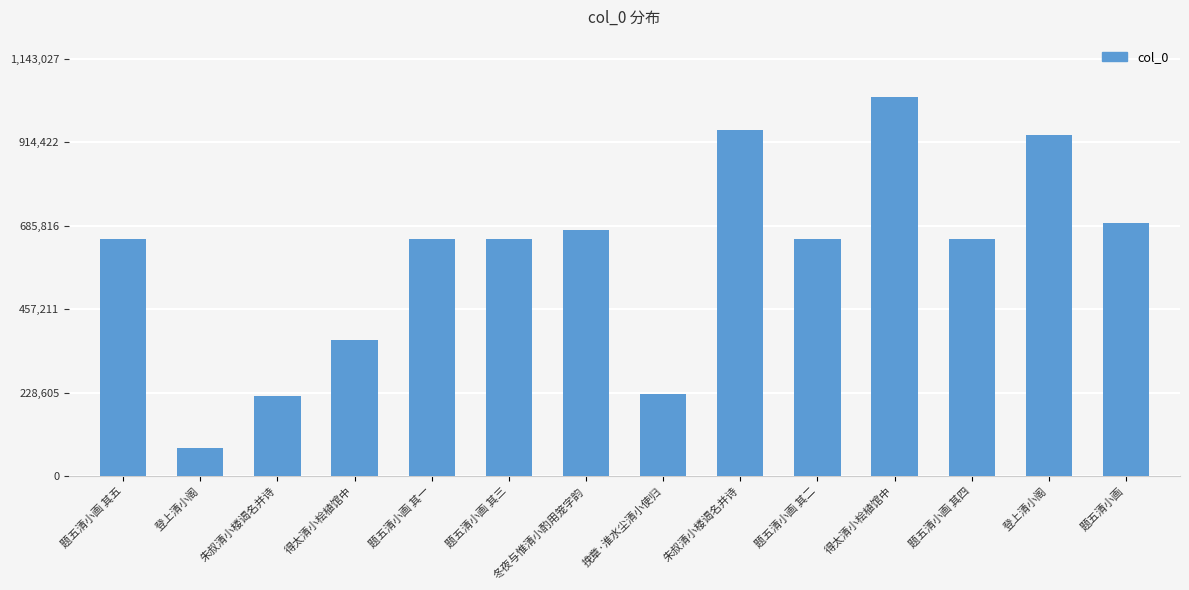

What is the approximate value at 朱叔清小楼谒名并诗, to the nearest 10?

947450